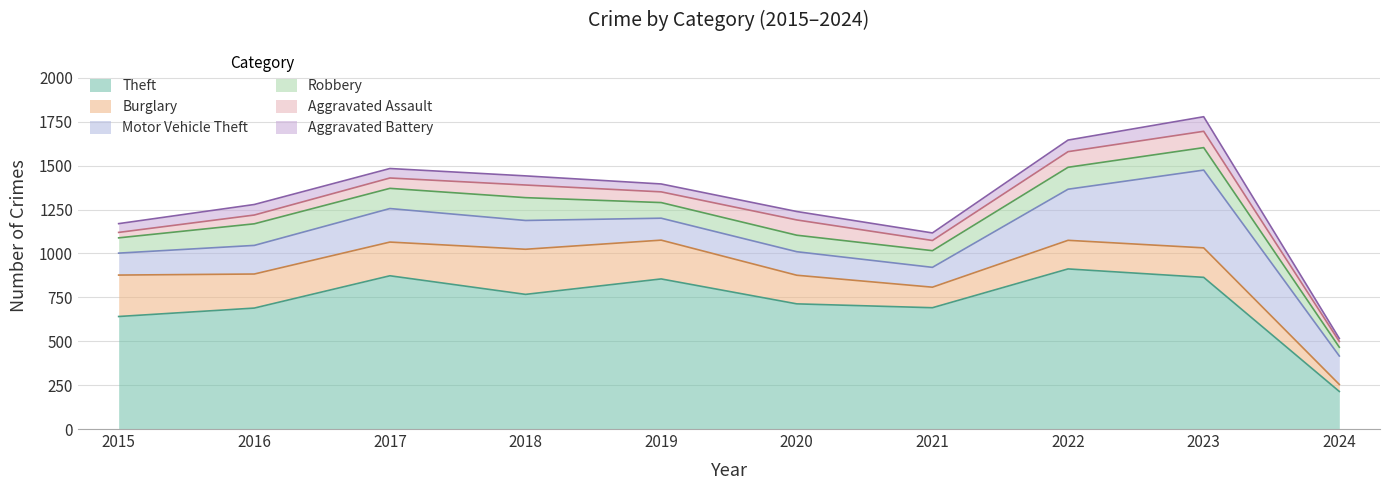

What is the difference between the highest and lowest values at 2015?

610